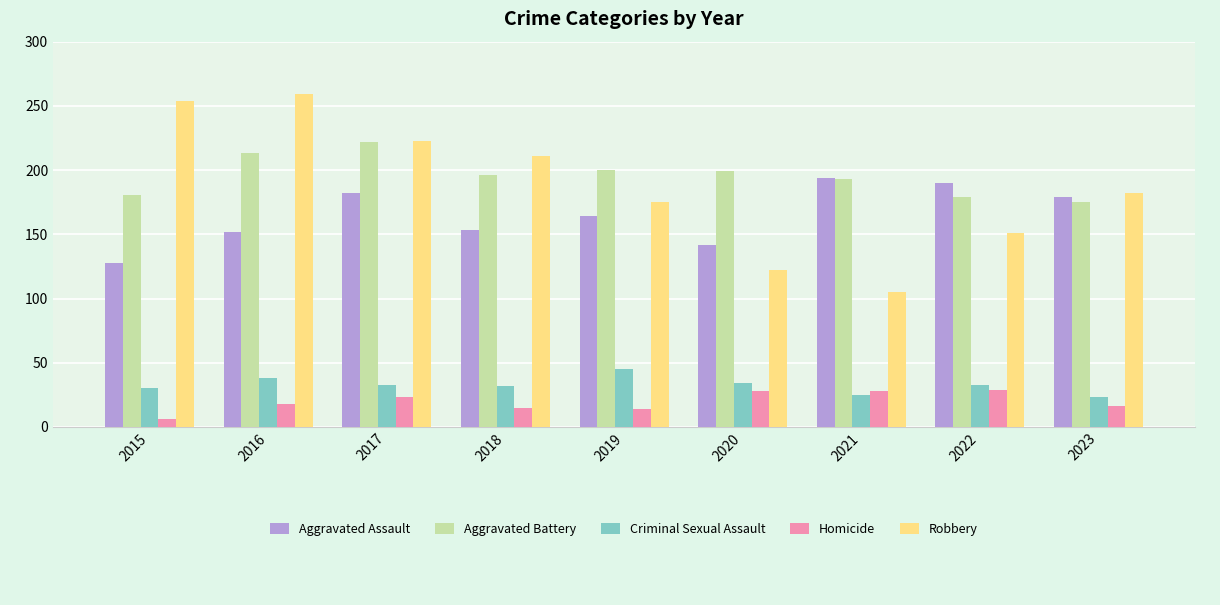

What is the difference between the highest and lowest values at 2018?

196